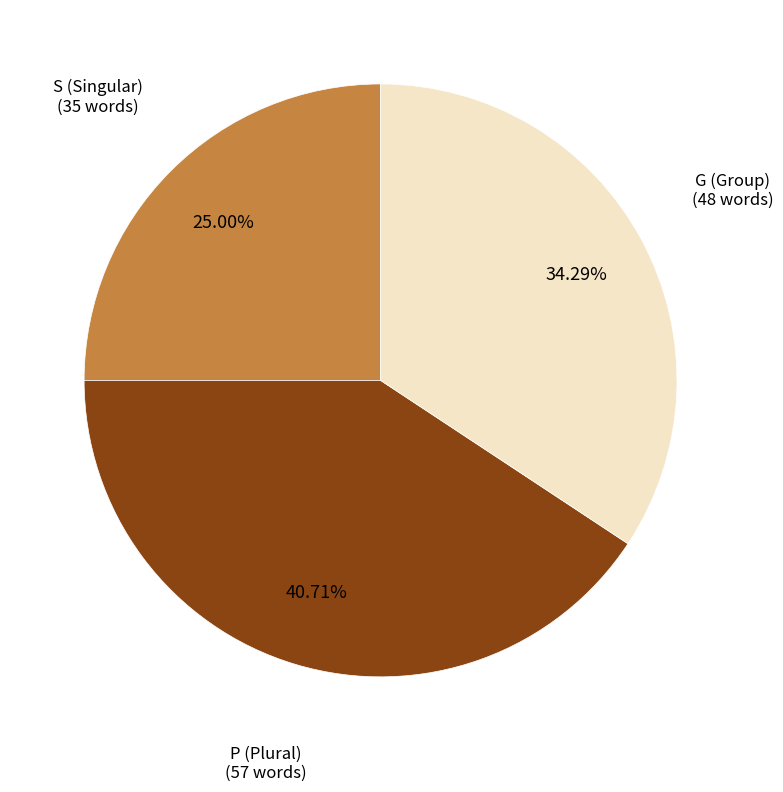

What is the total percentage of G and S?

59.3%